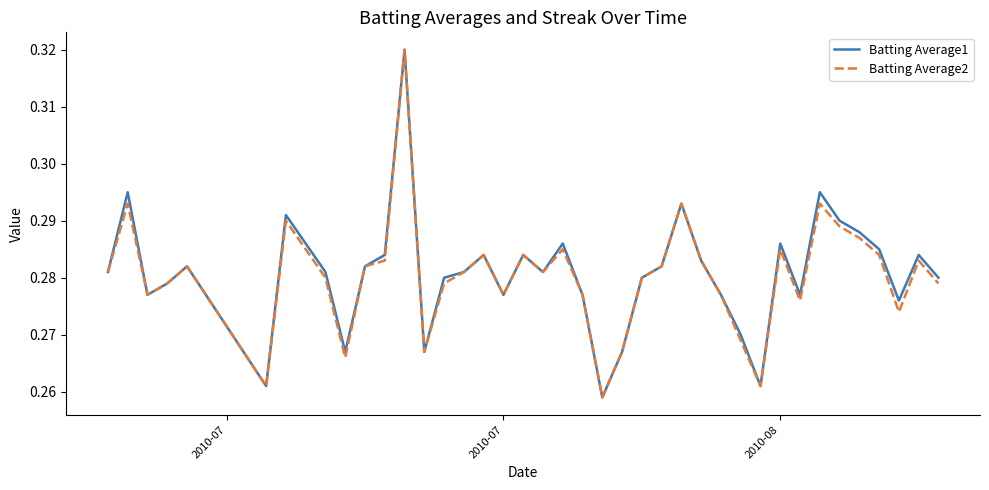

At how many categories does at least one series exceed 0?

40